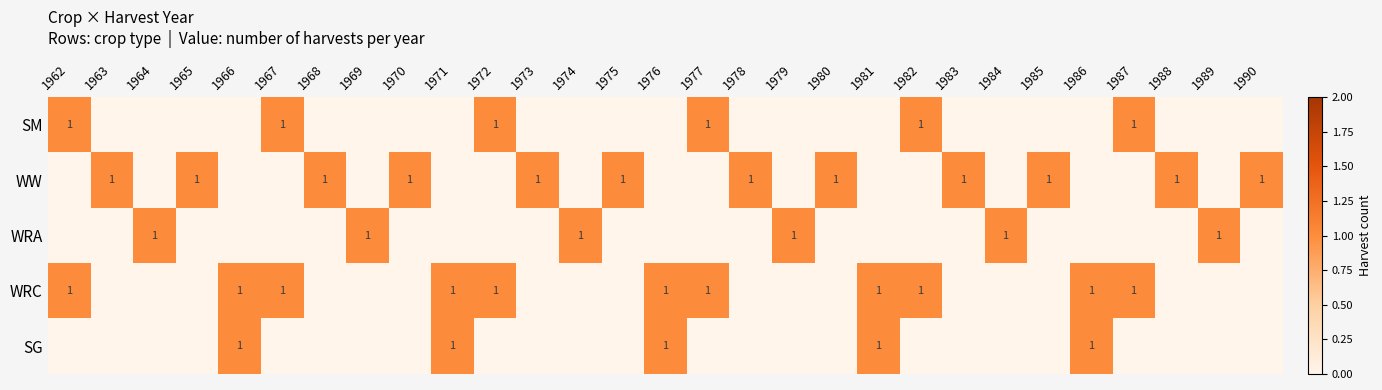

True or false: WW has a value of 1 at 1970.

True